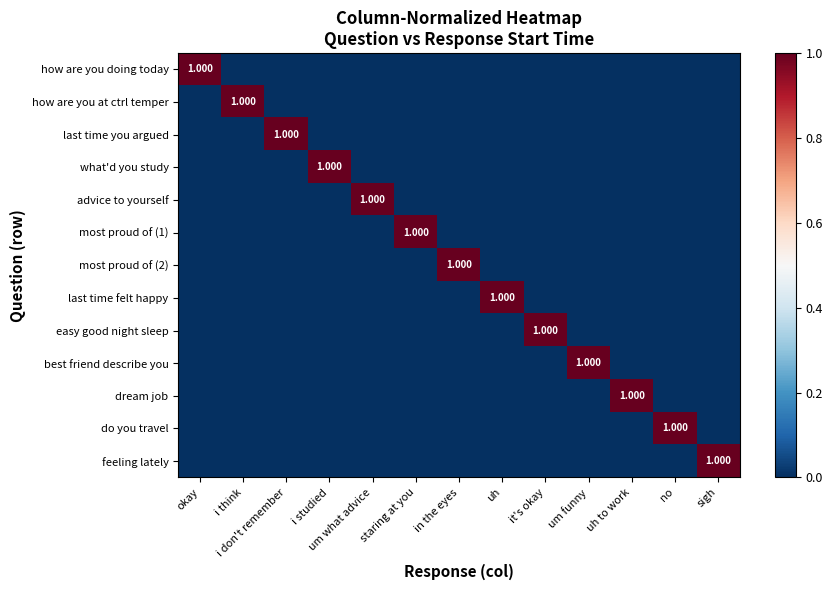

Is the value of most proud of (2) at okay greater than the value of how are you doing today at sigh?

No